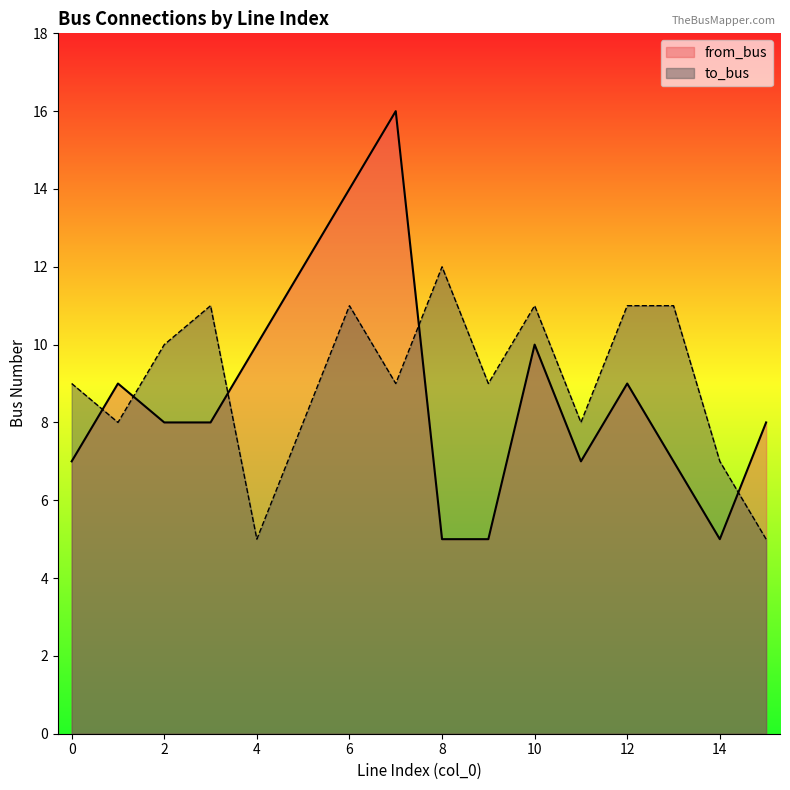

What is the lowest value of the to_bus series?

5